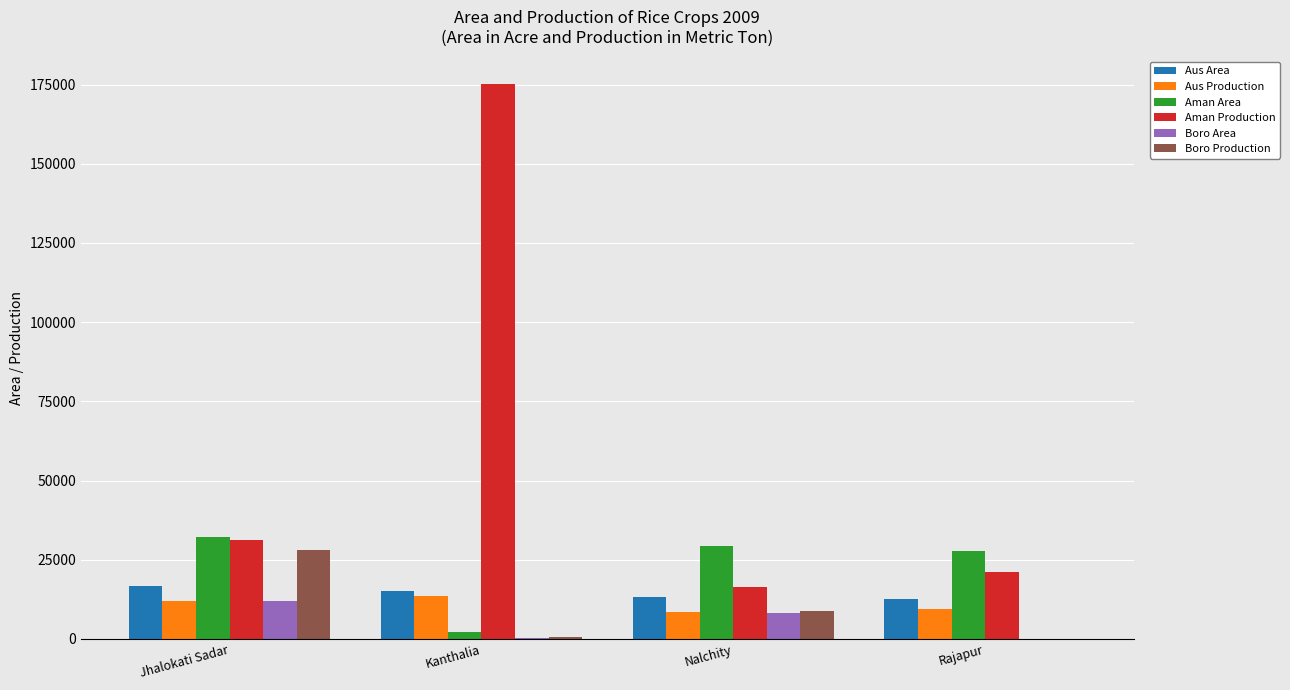

At which category is the sum across all series the highest?

Kanthalia